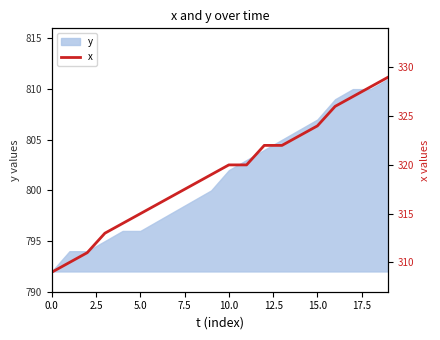

The y series shows 497 at 10.0. True or false?

False